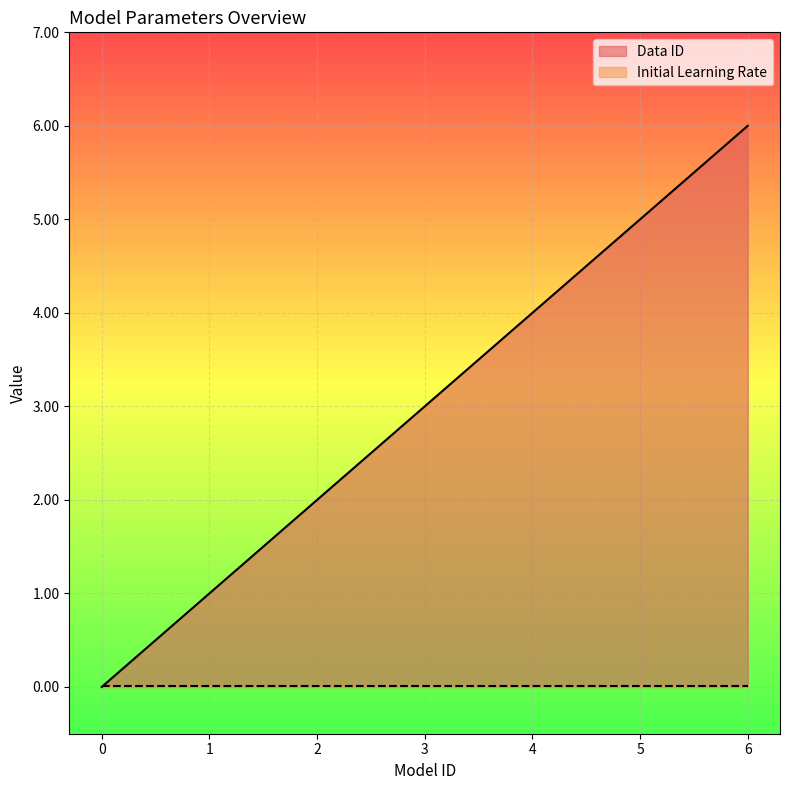

Count the values in the range 1 to 5.

5